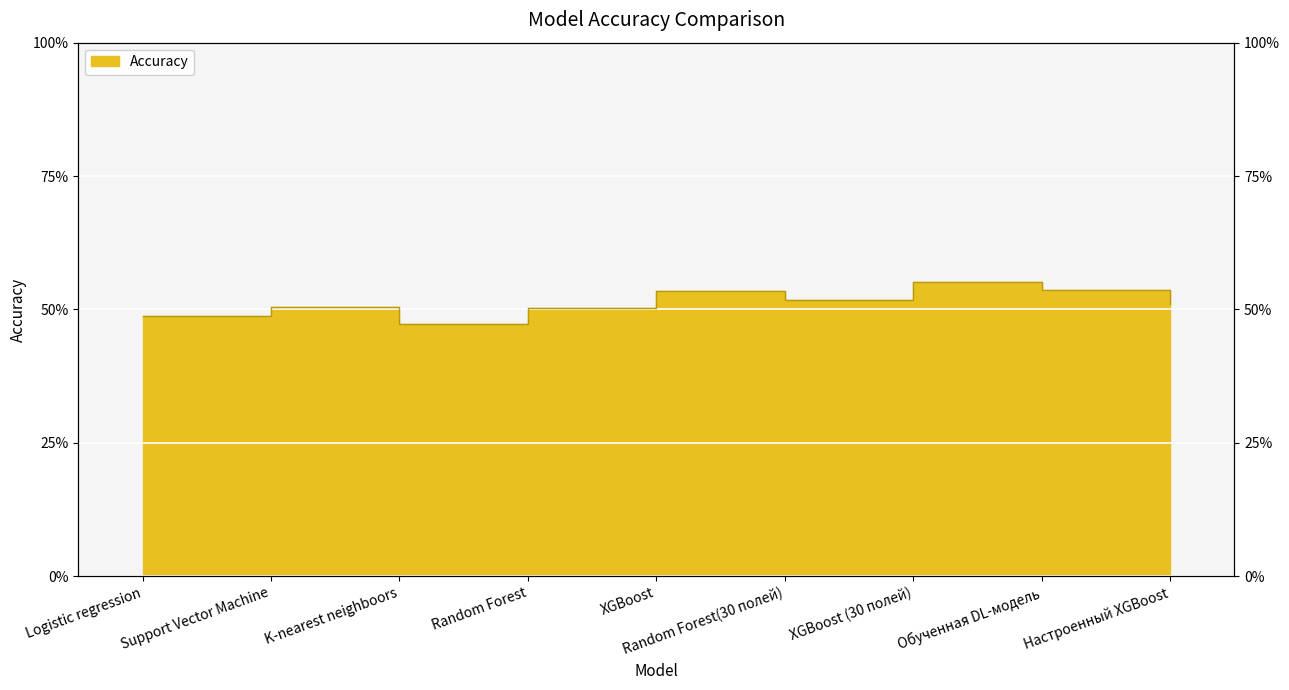

What is the difference between the second highest and minimum values?

0.1